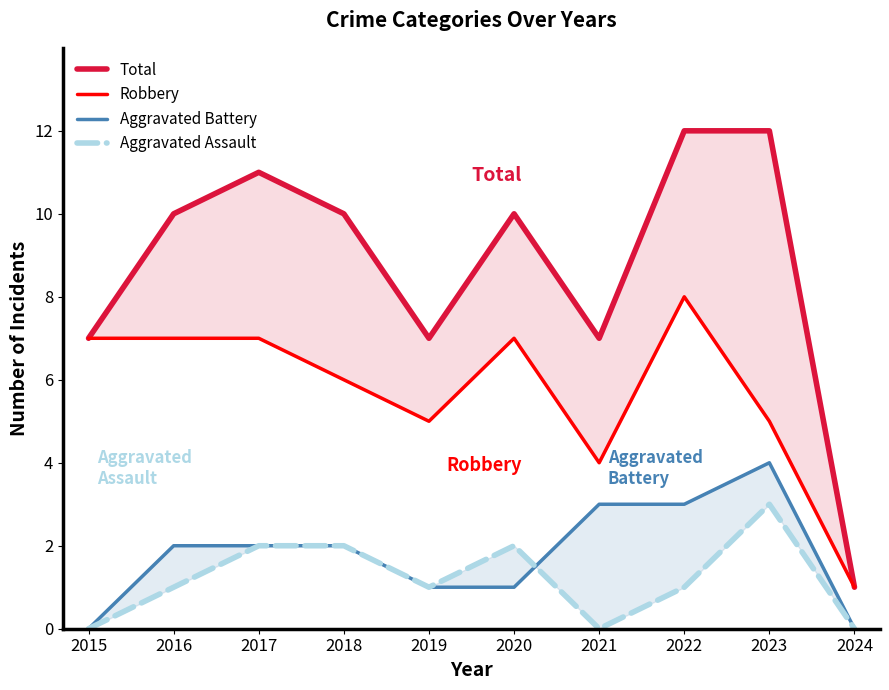

What is the sum of all Total values?

87